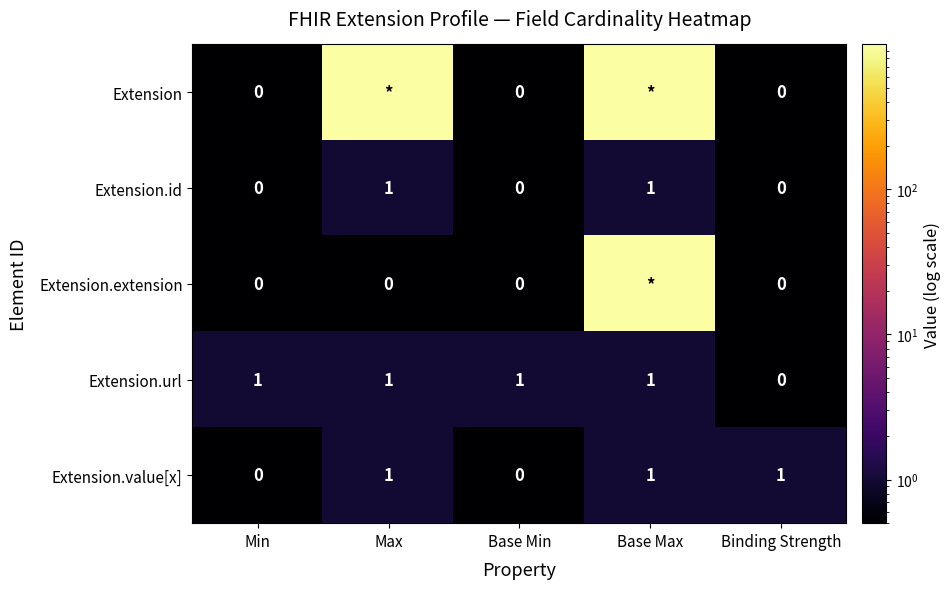

How many Extension.value[x] values are between 0 and 1?

5